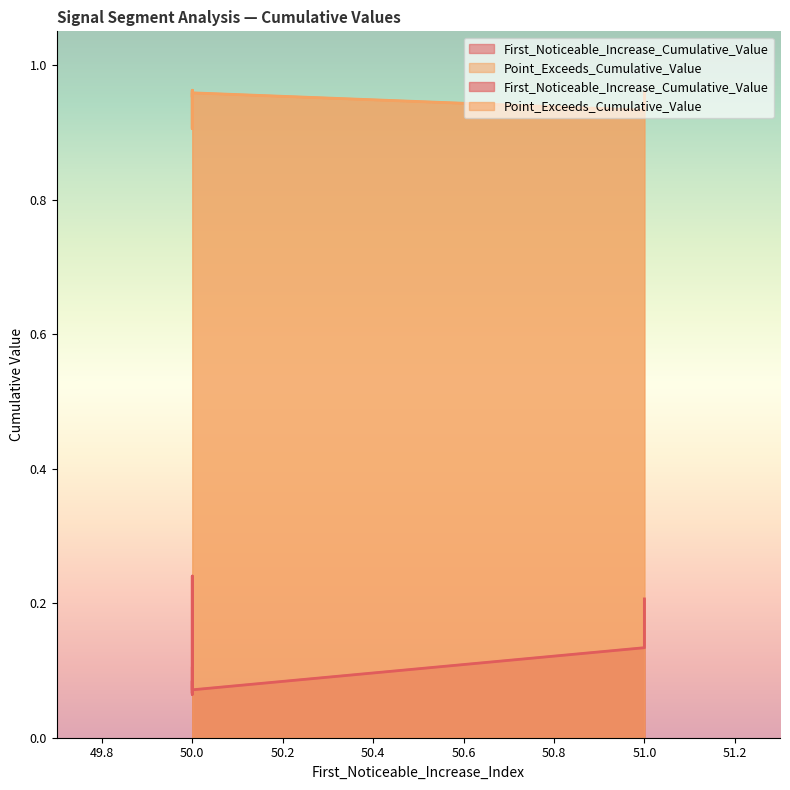

What is the total value across all series at 50?

1.0